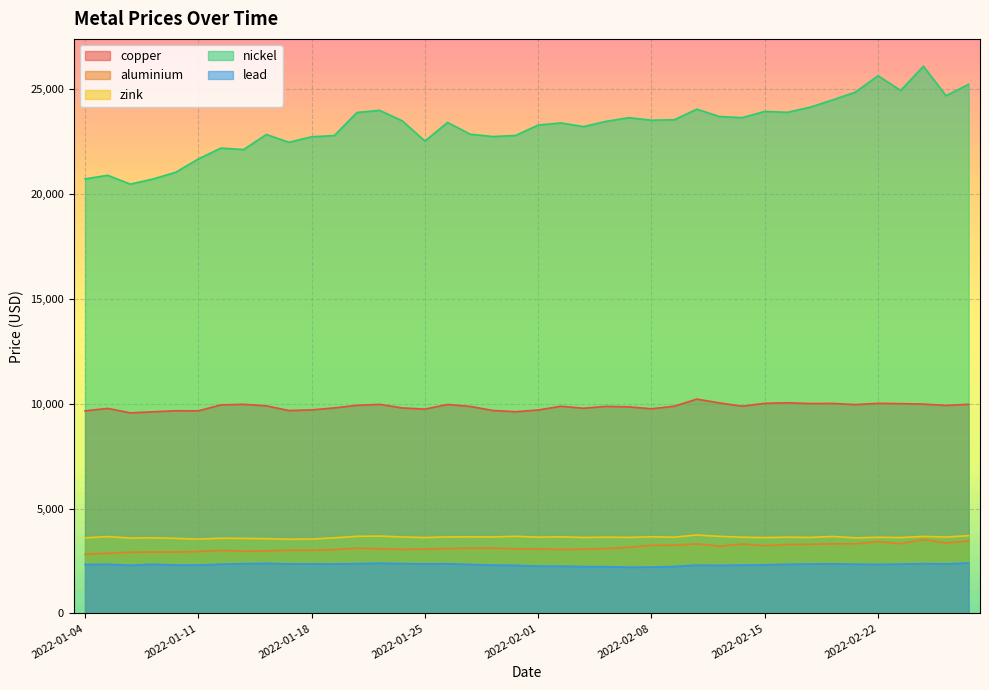

At how many categories does at least one series exceed 10417?

40